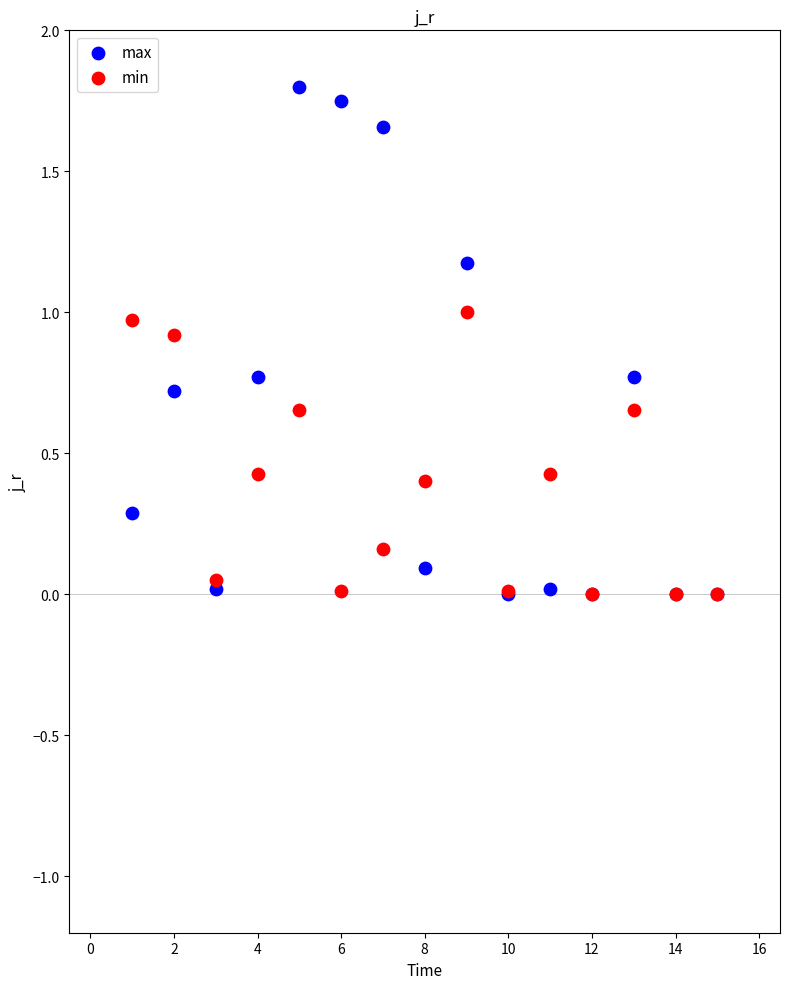

Which series reaches the maximum Y coordinate?

max